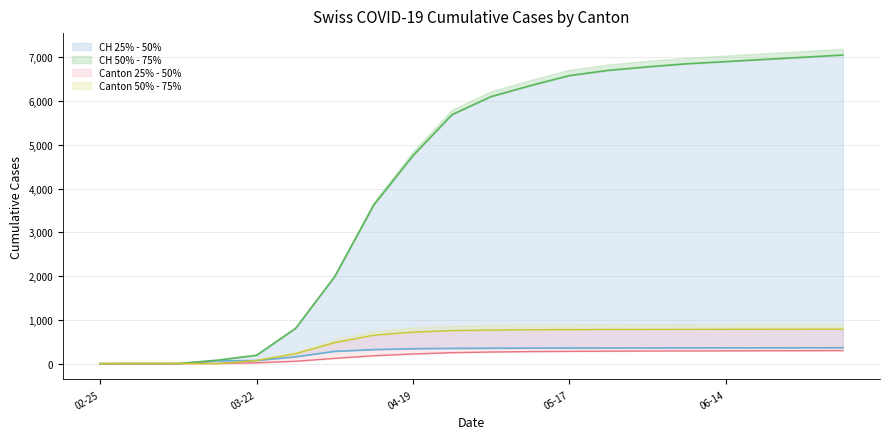

Where is CH nearest to the value 3525?

2020-04-12